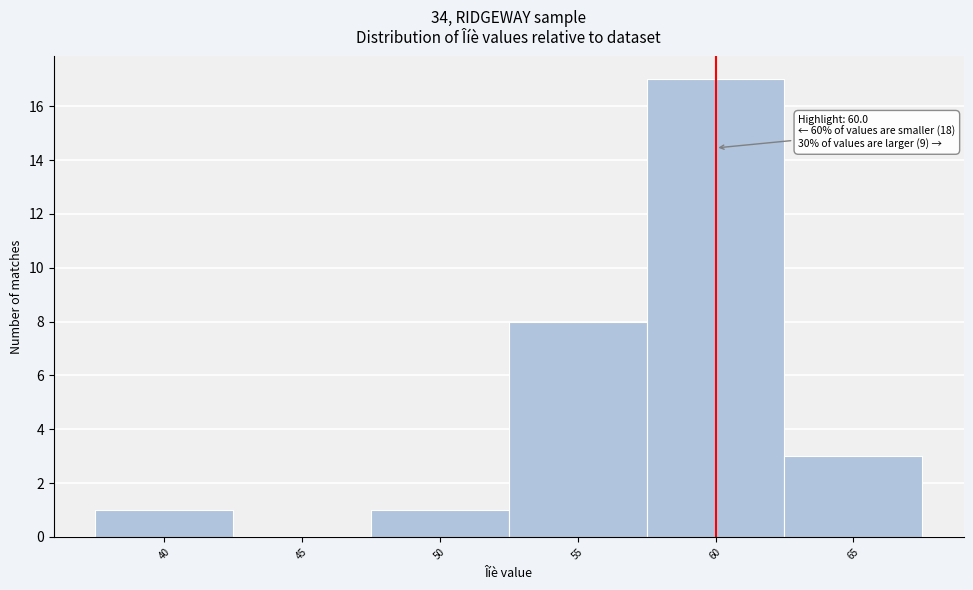

Which range on the x-axis has the tallest bar?

57.5 to 62.5